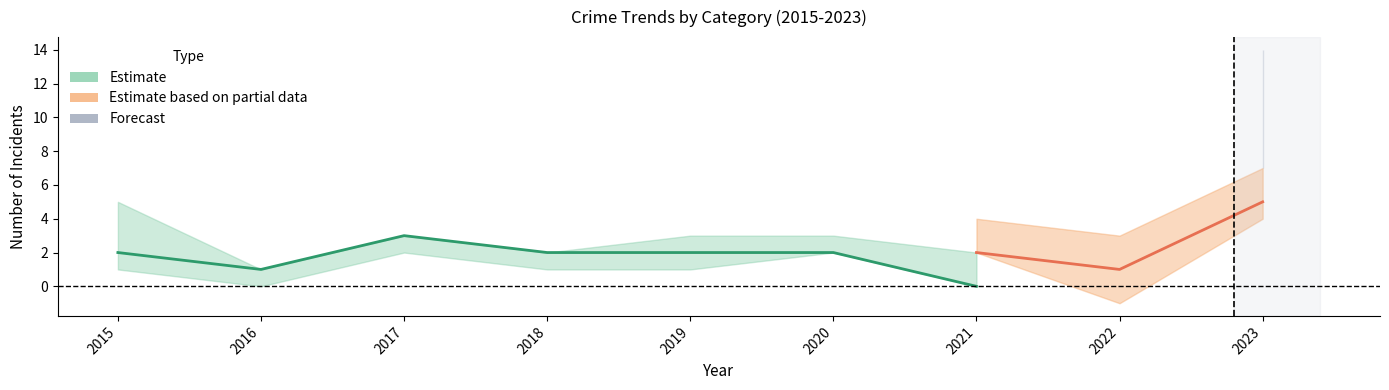

At which category is the sum across all series the highest?

2023